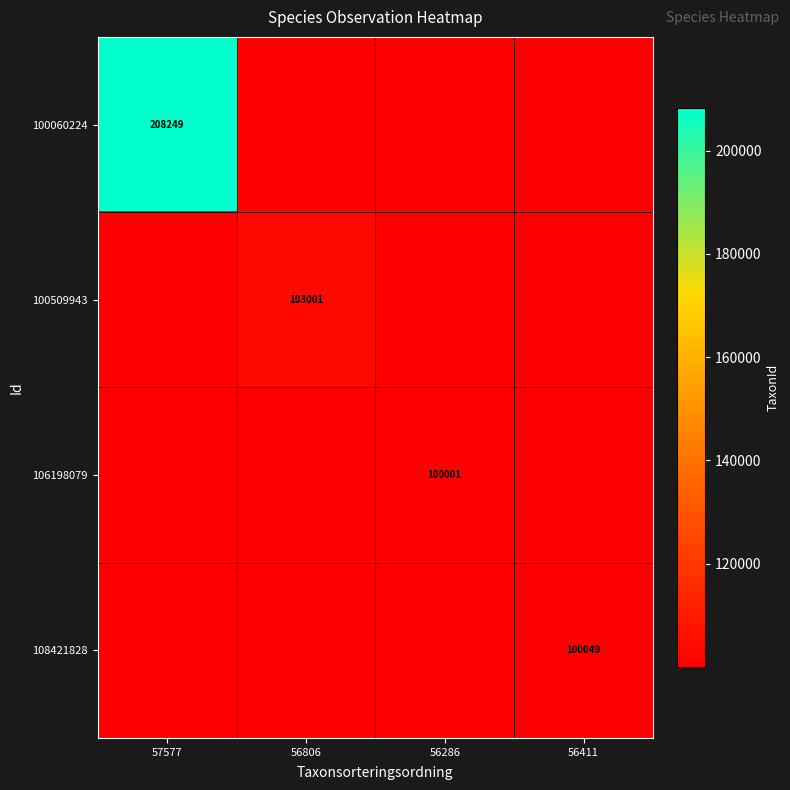

The value of 108421828 at 56411 is 100049. True or false?

True